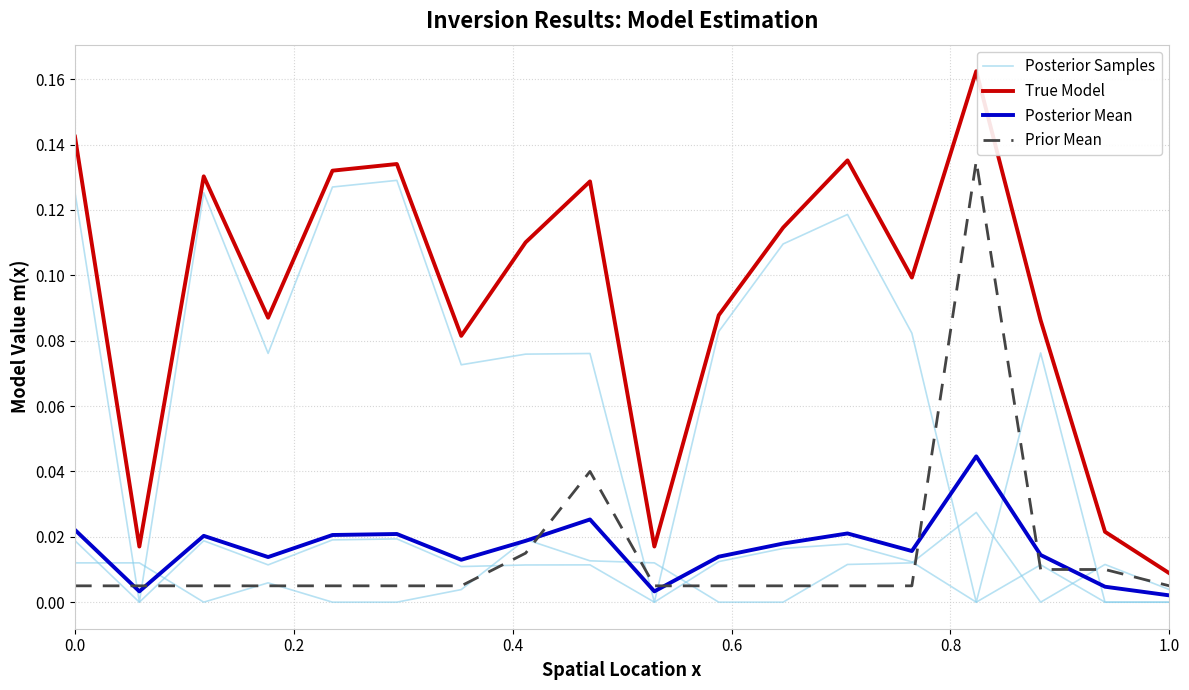

In Posterior Samples, how many points are lower than both neighbors (excluding endpoints)?

5